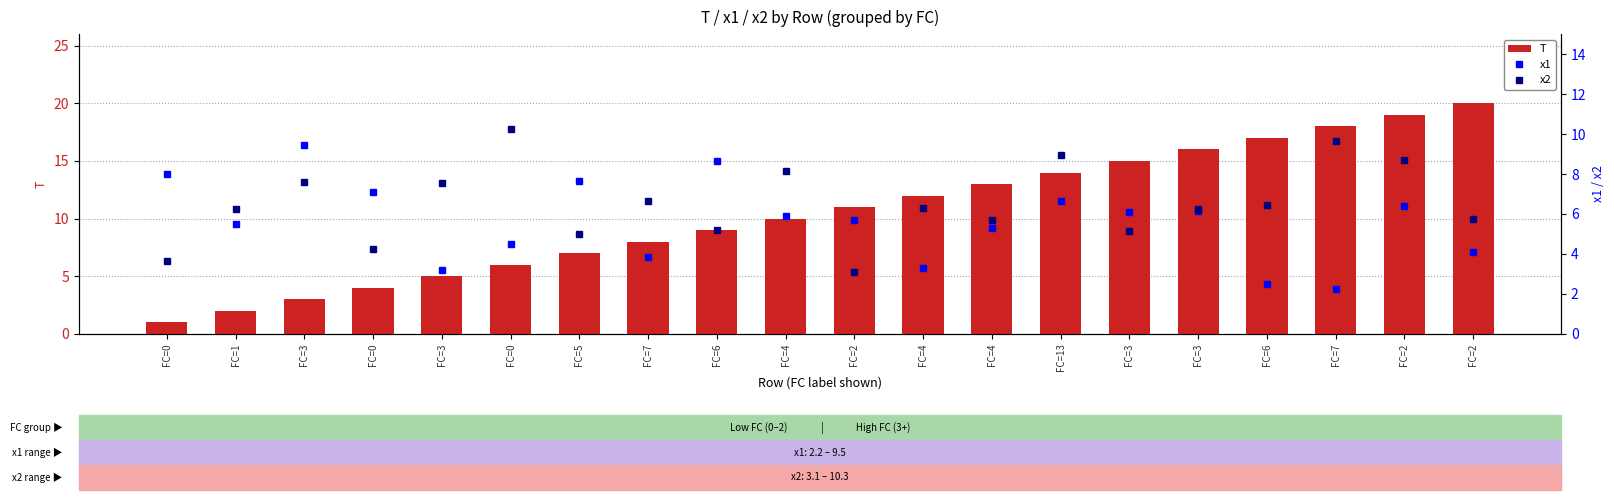

Reading left to right, what are all the values shown in this chart?

T: 1.0	2.0	3.0	4.0	5.0	6.0	7.0	8.0	9.0	10.0	11.0	12.0	13.0	14.0	15.0	16.0	17.0	18.0	19.0	20.0
x1: 8.0	5.5	9.5	7.1	3.2	4.5	7.6	3.8	8.7	5.9	5.7	3.3	5.3	6.7	6.1	6.2	2.5	2.2	6.4	4.1
x2: 3.6	6.3	7.6	4.3	7.5	10.3	5.0	6.7	5.2	8.2	3.1	6.3	5.7	8.9	5.1	6.3	6.4	9.7	8.7	5.8